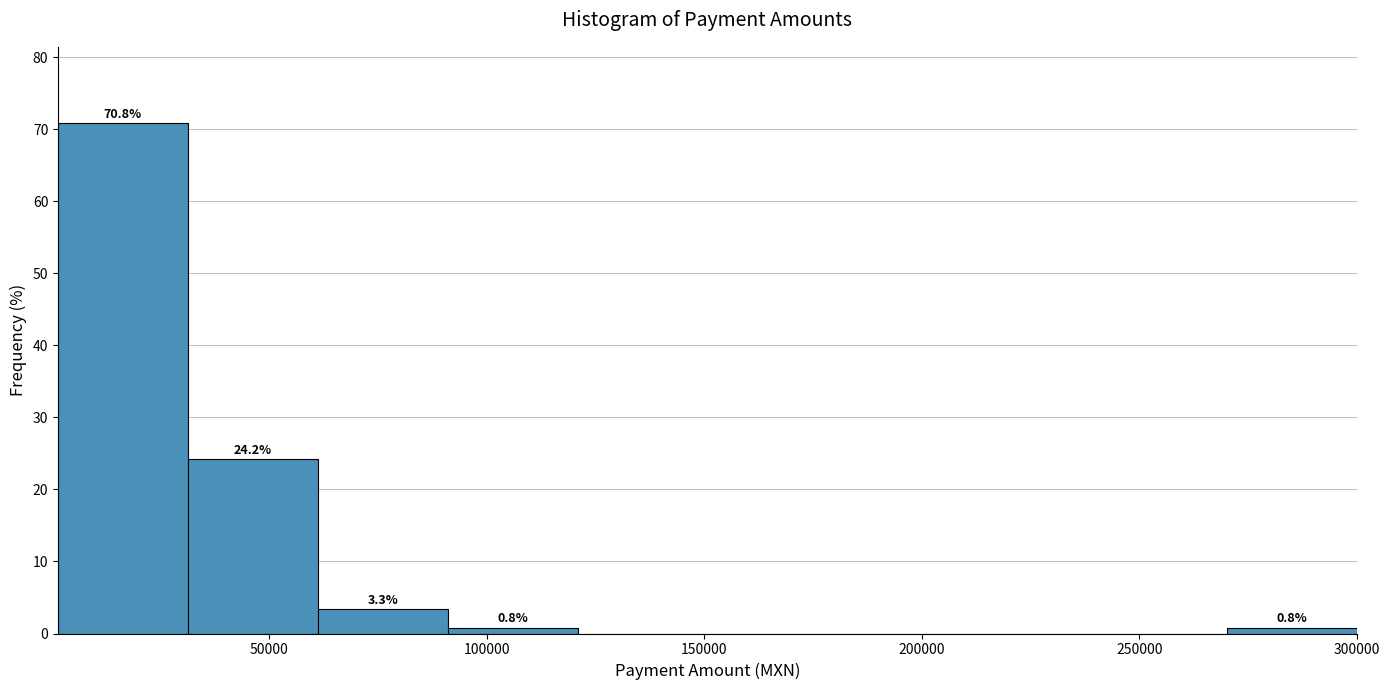

Over which range of the x-axis is the bar tallest?

0 to 30000